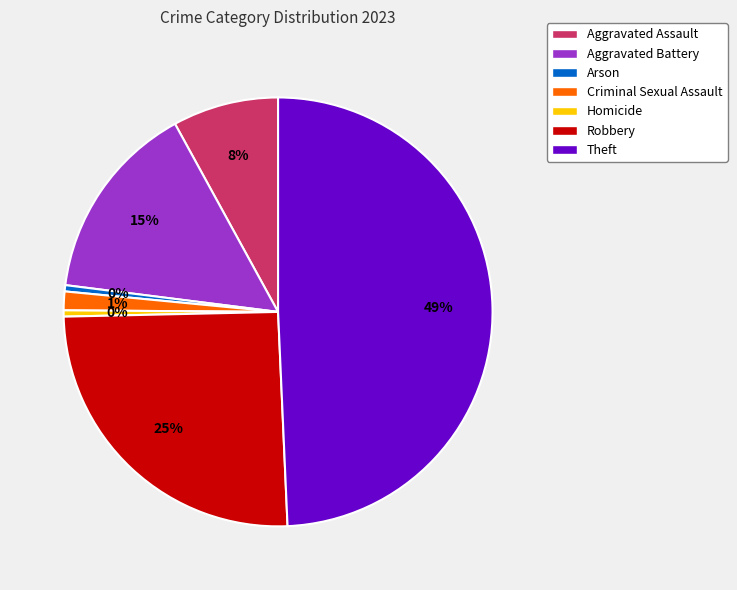

Do Homicide and Aggravated Battery together represent more than half of the pie?

No